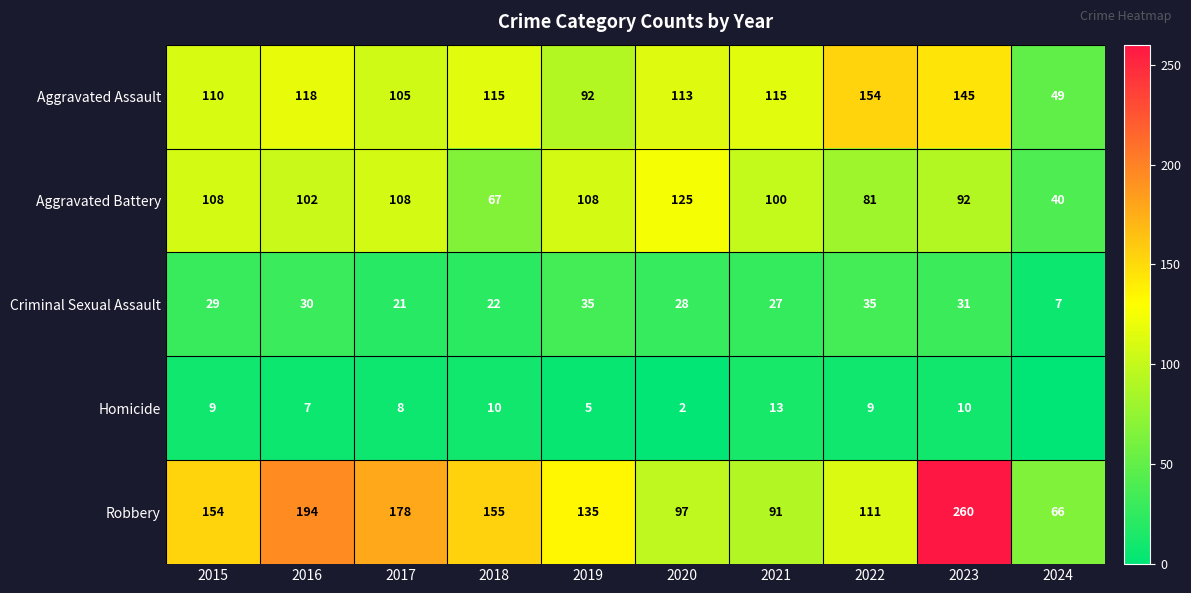

Between 2016 and 2018, which series saw the biggest shift?

Robbery